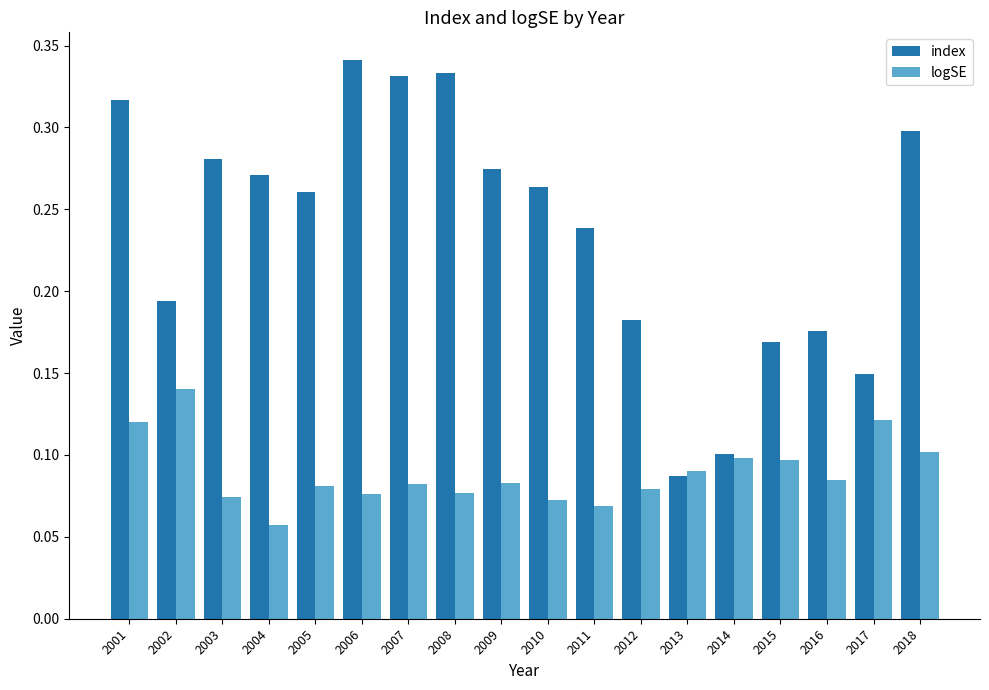

Which series changed the most between 2010 and 2018?

index